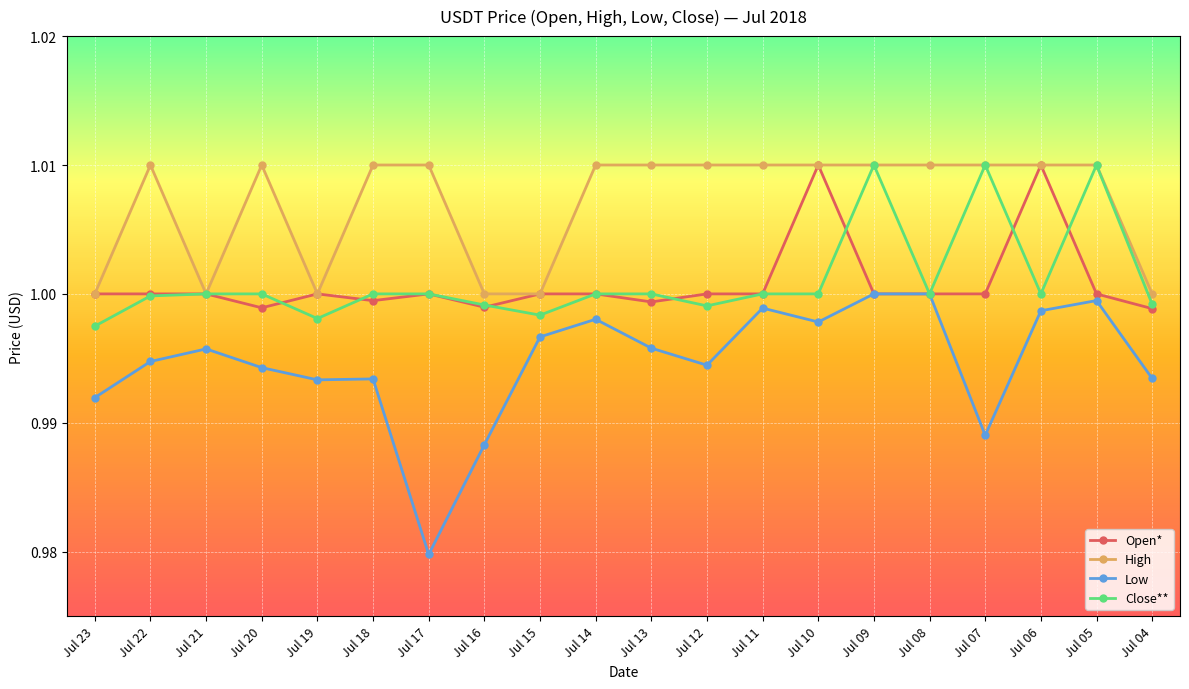

In Low, how many points are lower than both neighbors (excluding endpoints)?

5